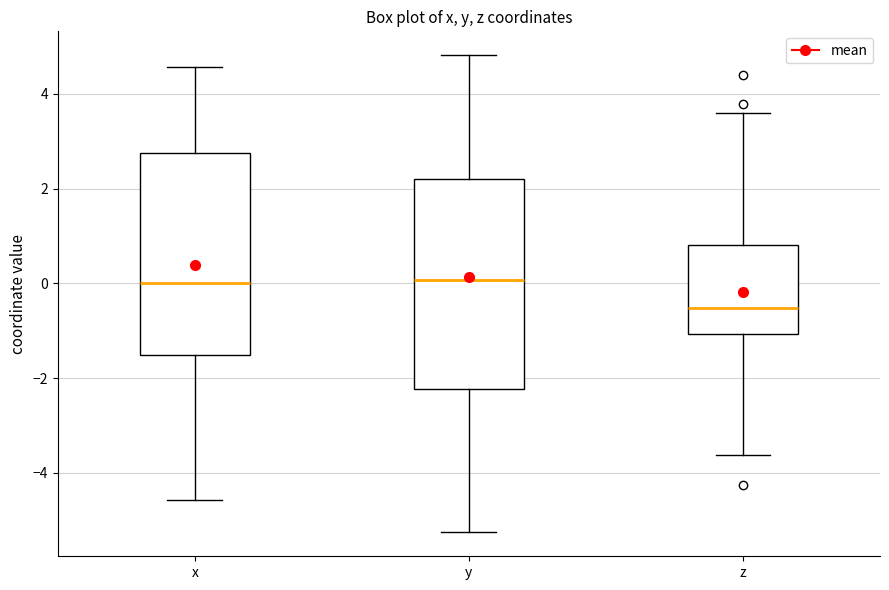

Reading left to right, transcribe this box plot: for each box, give where its median line is, the range the box spans, and where its two whiskers end, as read against the y-axis. The values are not printed on the chart, so give them approximately, as read against the axis.

x: median 0.0, box -1.6 to 2.8, whiskers -4.6 to 4.6
y: median 0.0, box -2.2 to 2.2, whiskers -5.2 to 4.8
z: median -0.6, box -1.0 to 0.8, whiskers -3.6 to 3.6